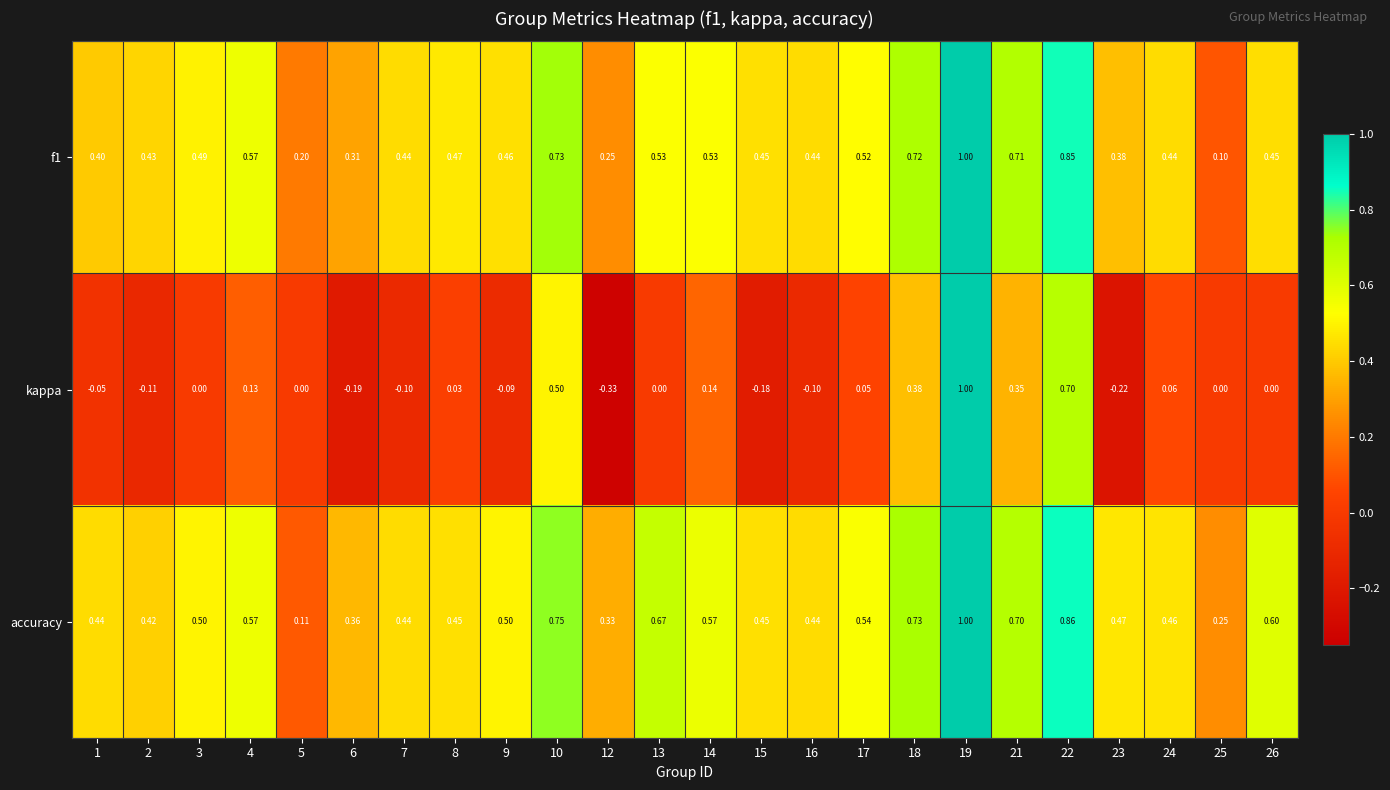

Which series has the largest total across all categories?

accuracy